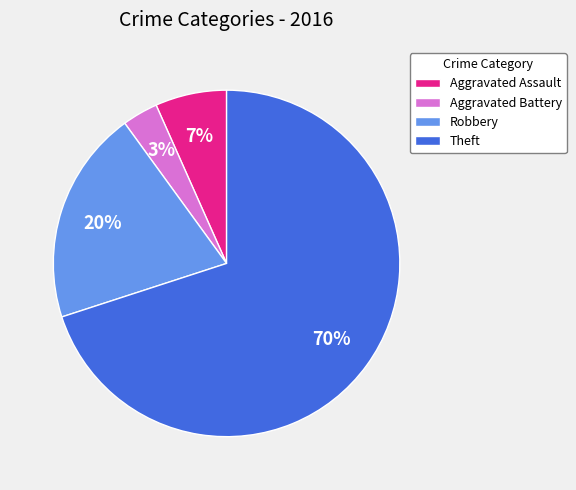

Is it true that Robbery is 8% of the pie?

False